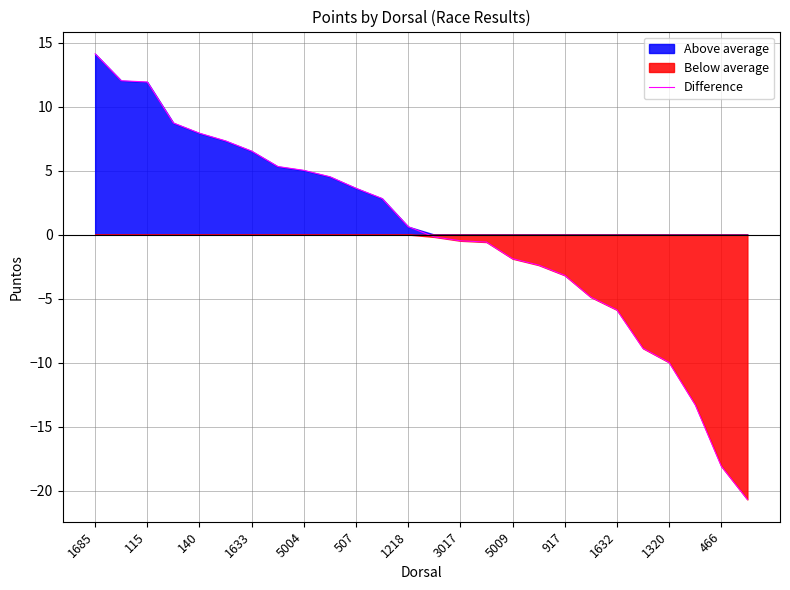

What is the minimum value for Difference?

-20.7